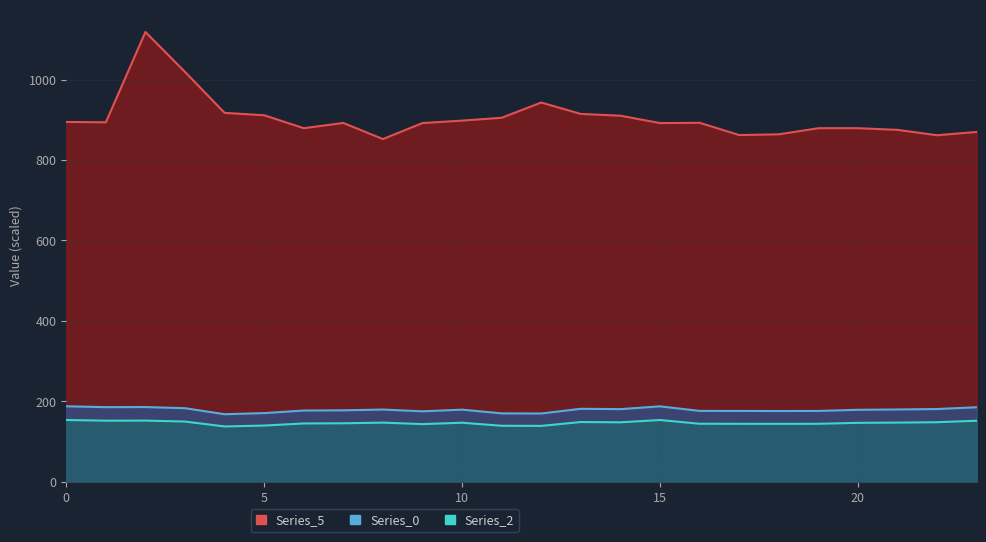

How many interior local valleys does the Series_0 series have?

6